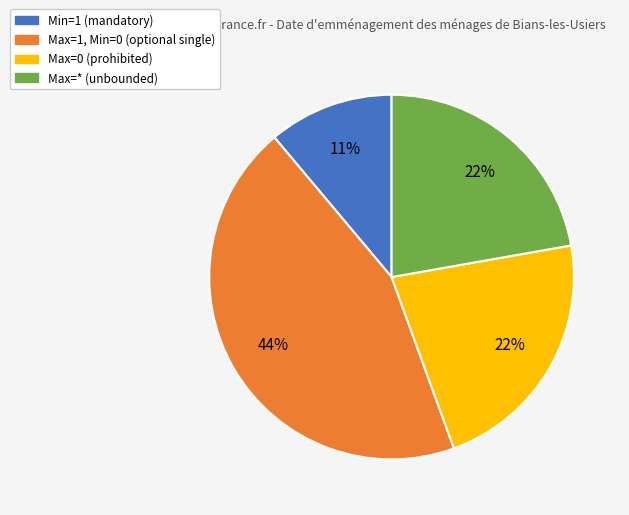

Is there a majority slice in this chart?

No